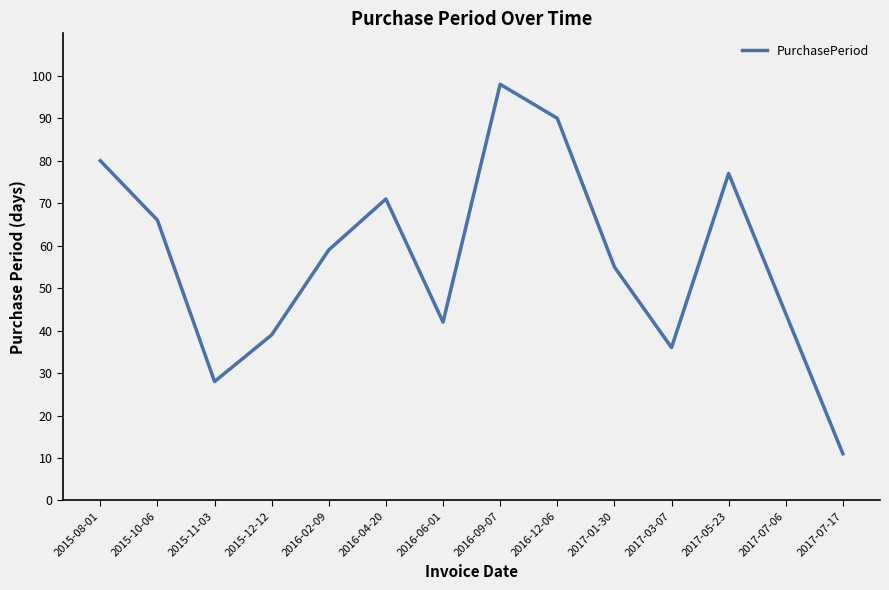

List the labels in order of value, smallest first.

2017-07-17, 2015-11-03, 2017-03-07, 2015-12-12, 2016-06-01, 2017-07-06, 2017-01-30, 2016-02-09, 2015-10-06, 2016-04-20, 2017-05-23, 2015-08-01, 2016-12-06, 2016-09-07